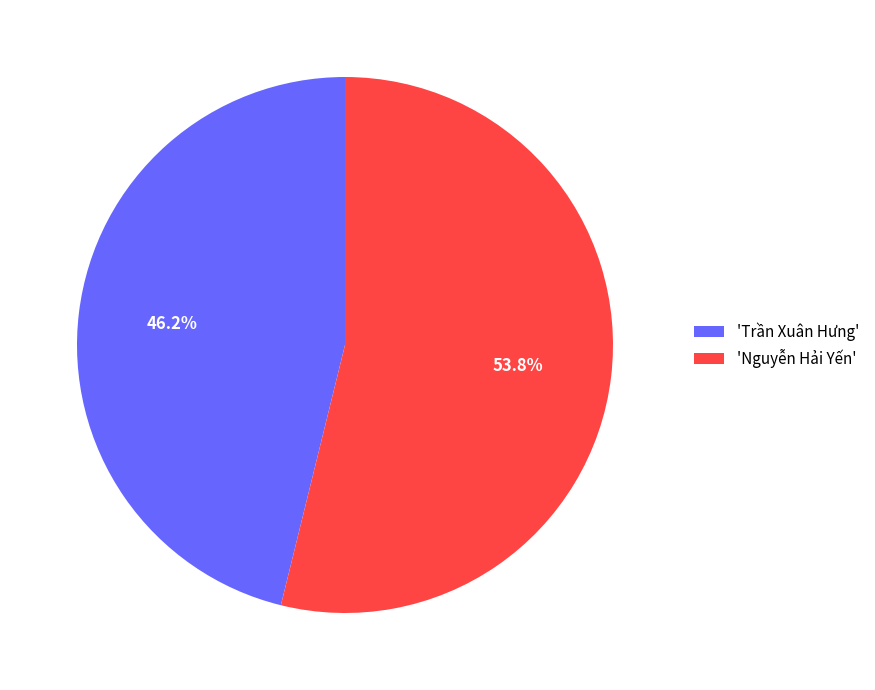

What is the largest slice in the pie chart?

'Nguyễn Hải Yến'